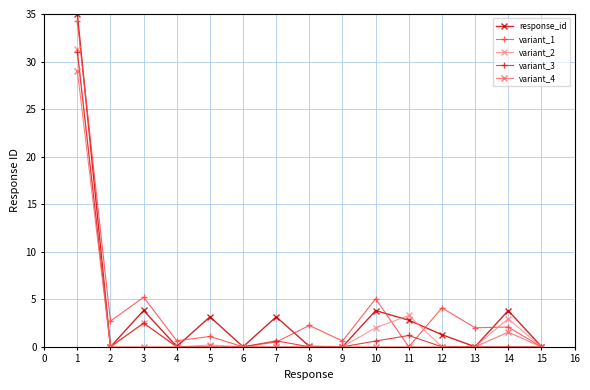

What is the total value across all series at 3?

14.0